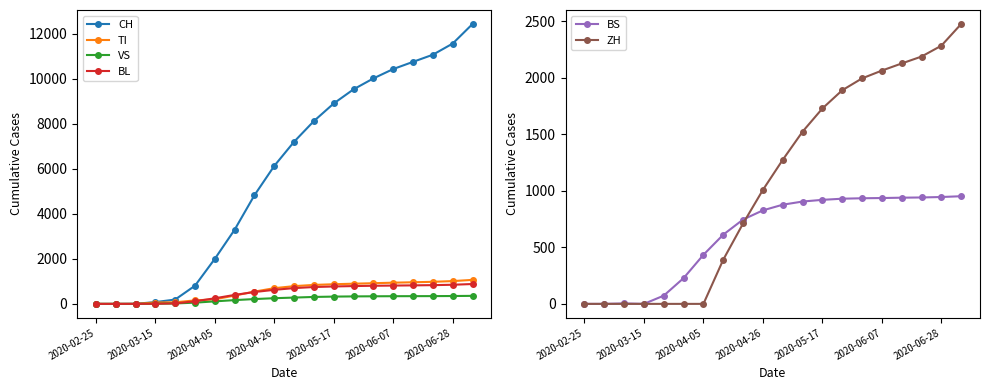

What is the difference between the maximum and second lowest values in the TI series?

1066